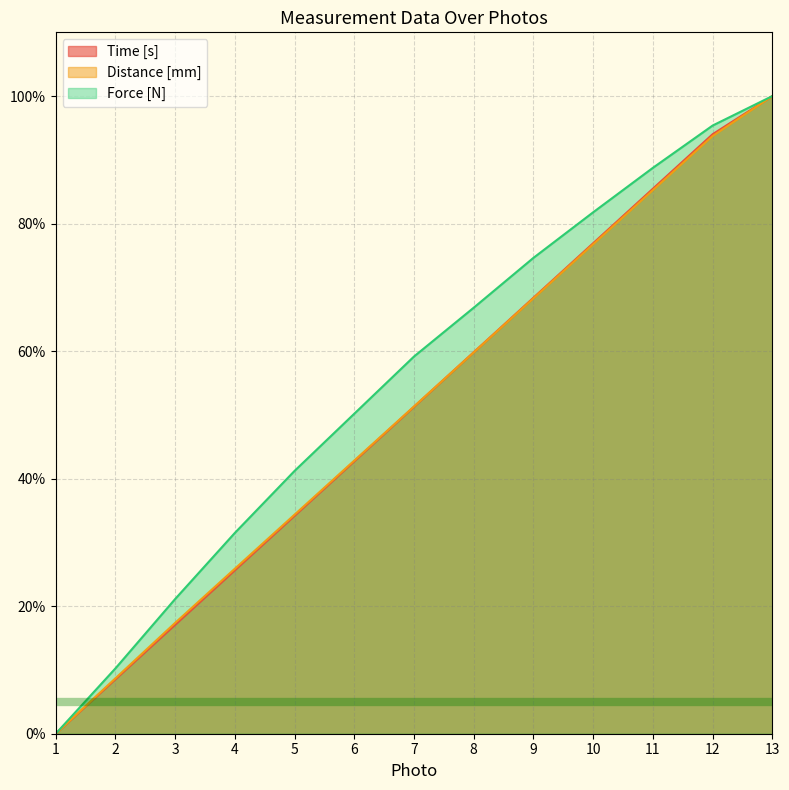

True or false: Distance [mm] and Time [s] cross at least once.

True